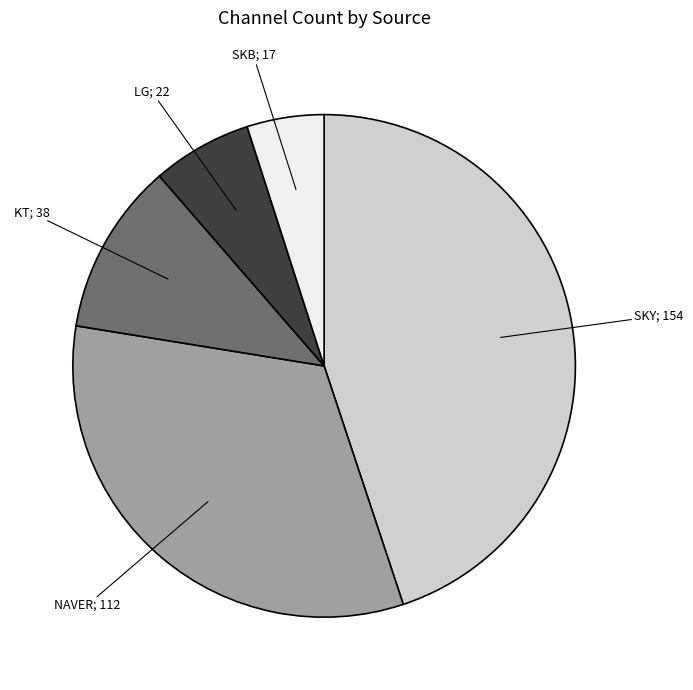

Does any single category account for the majority?

No